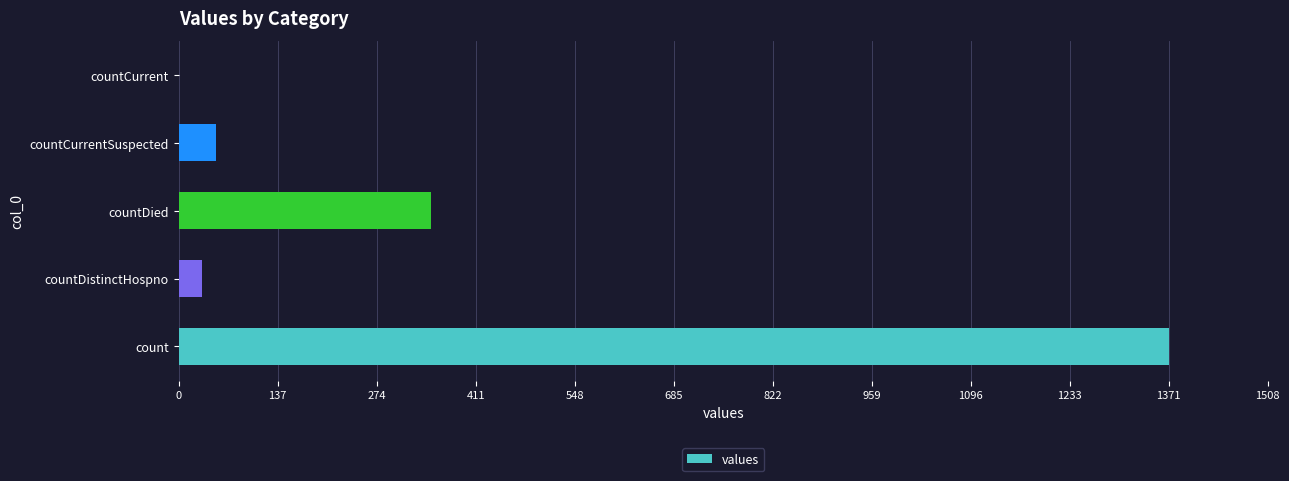

Approximately how many times larger is the value at countDied compared to countCurrentSuspected?

6.7